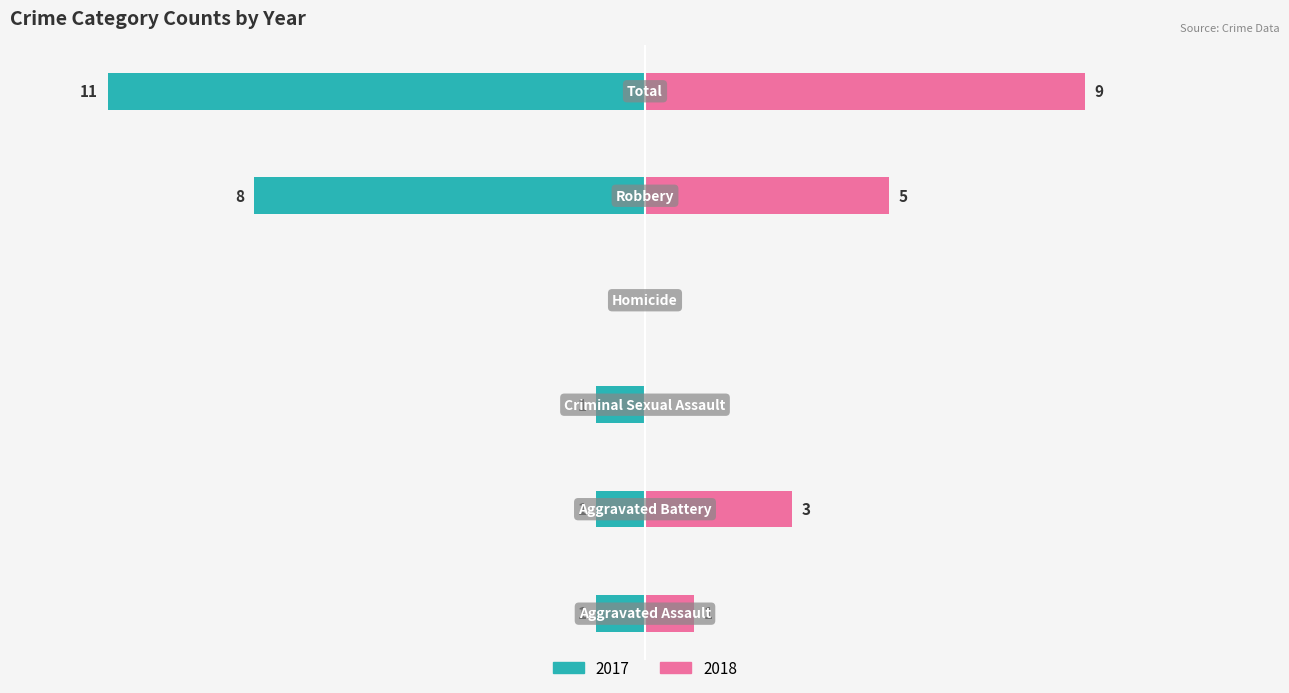

How many values in the 2018 series are below 3?

3